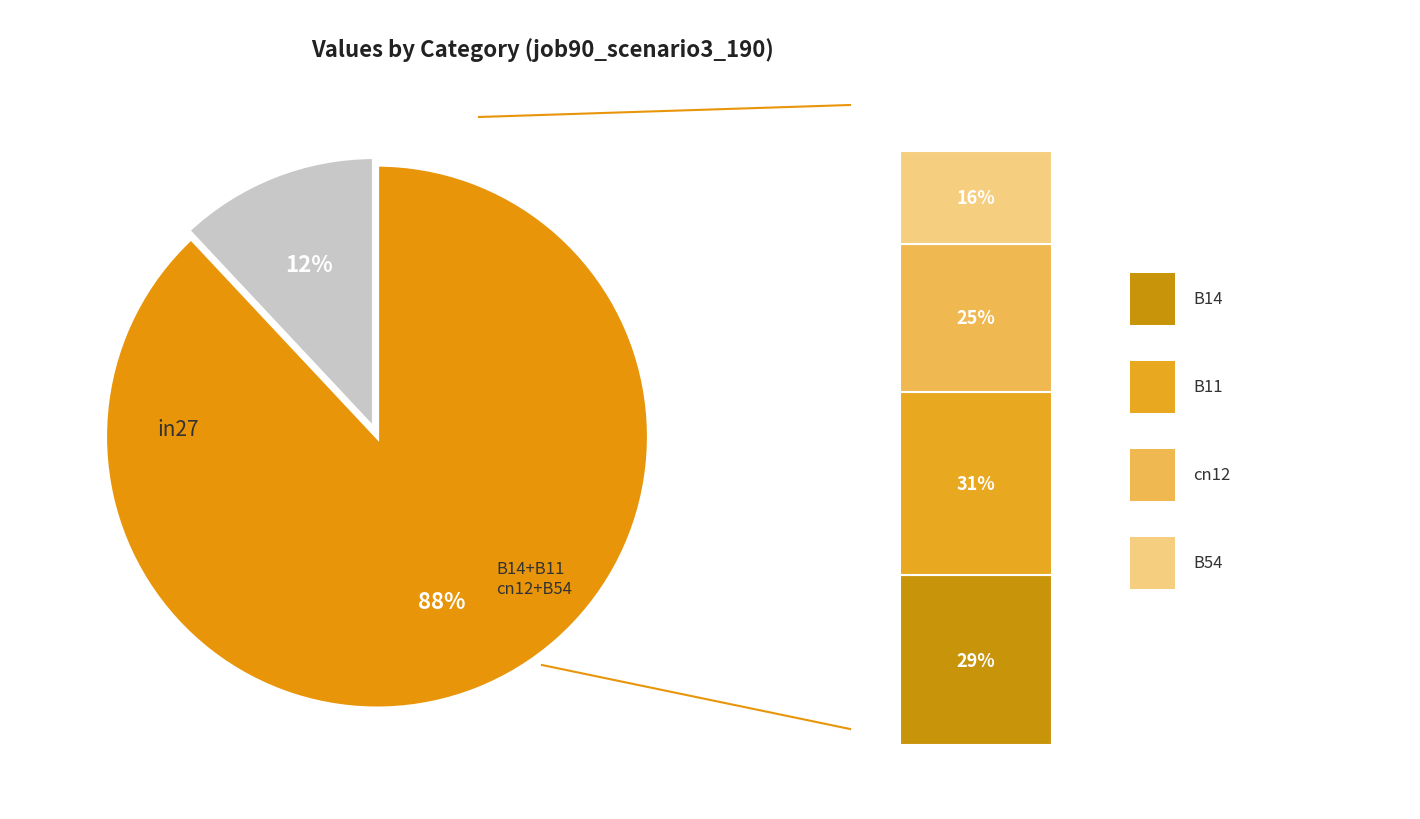

Does any single category account for the majority?

No